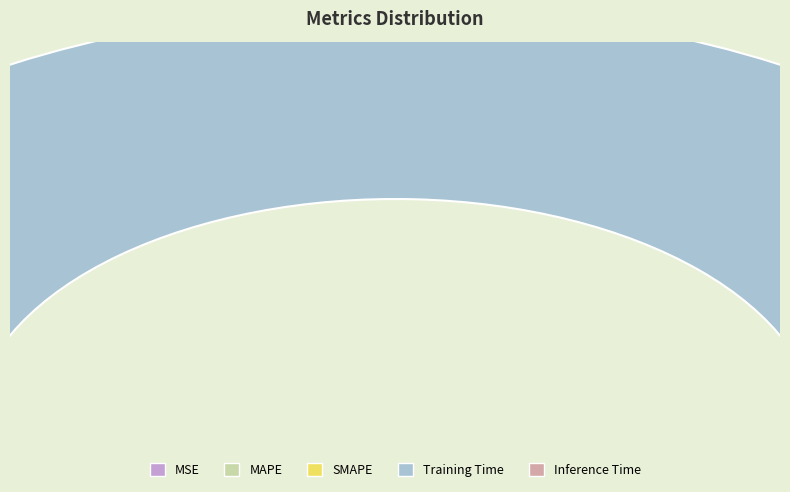

How many slices are in this pie chart?

5